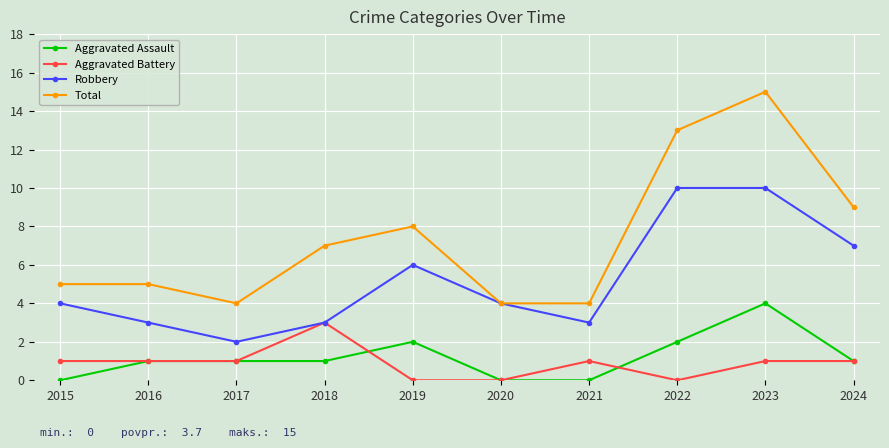

What is the approximate value of Aggravated Battery at 2021?

1